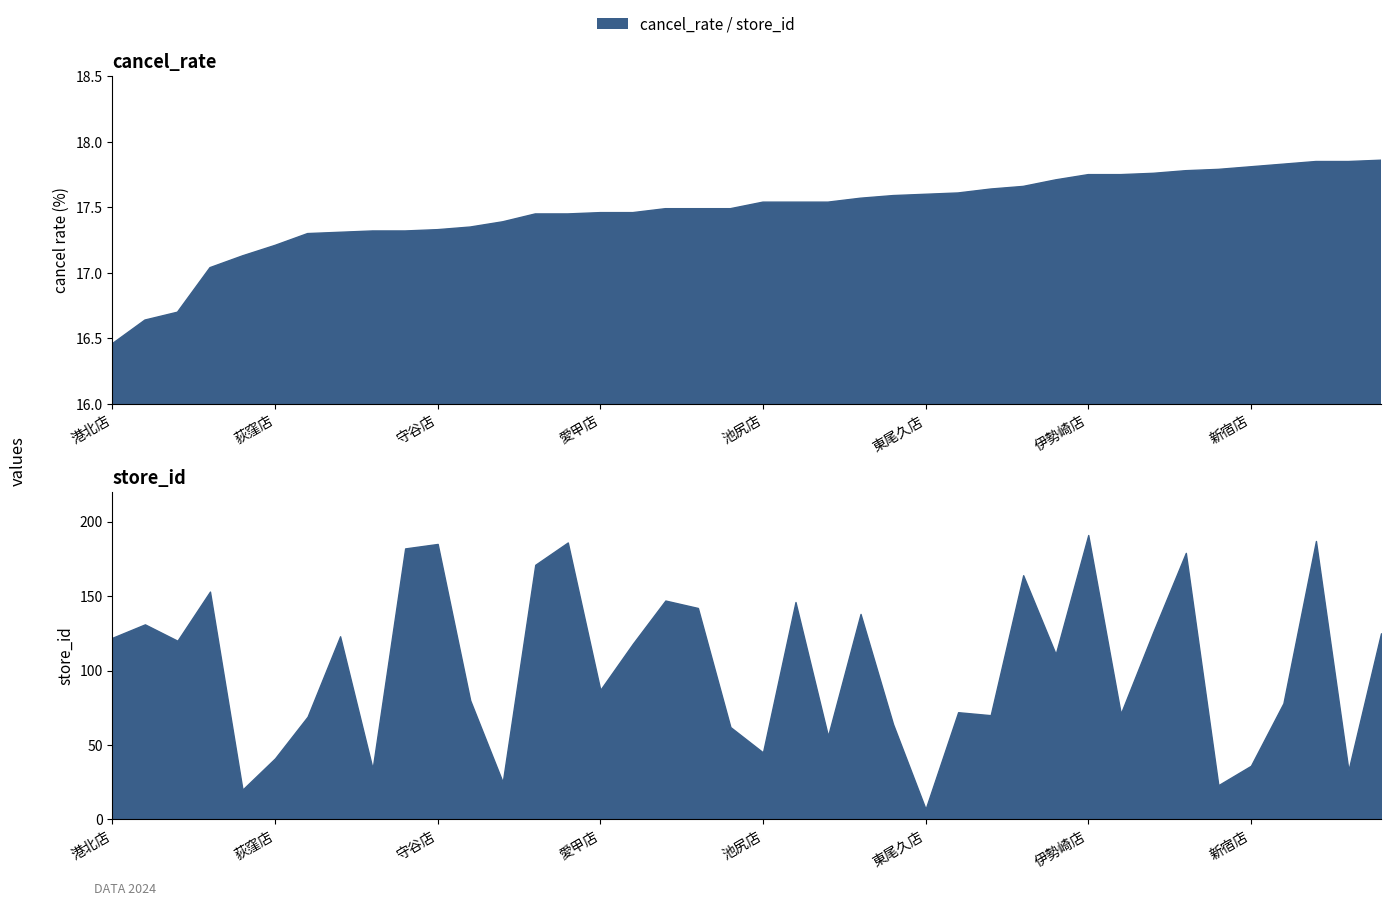

What is the smallest value displayed?

16.5